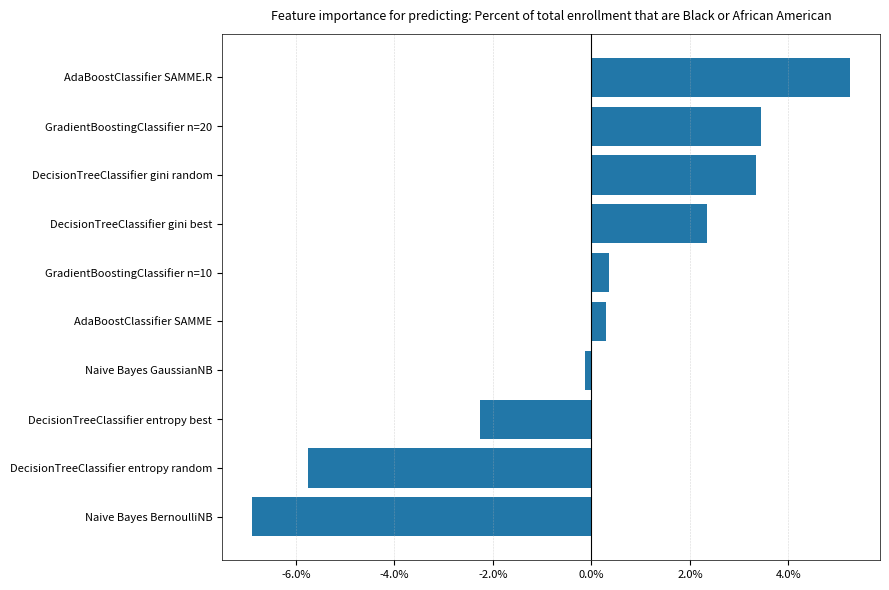

At which label is the value closest to 0?

Naive Bayes GaussianNB